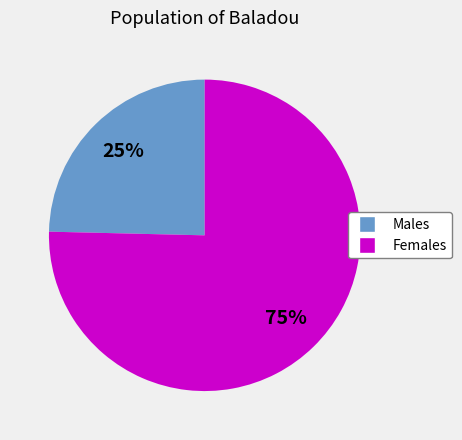

To the nearest percent, what is the average slice percentage?

50%